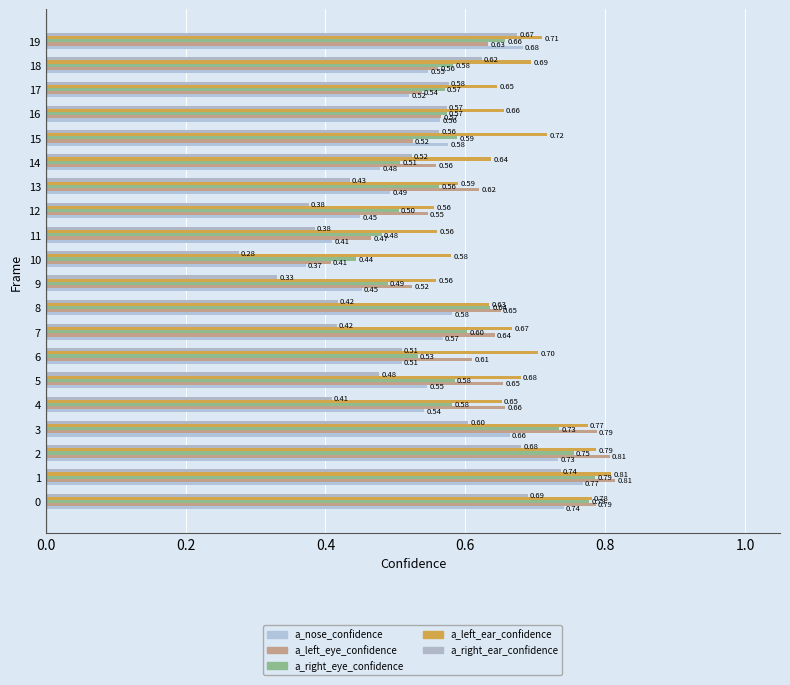

Which series has the widest spread of values?

a_right_ear_confidence